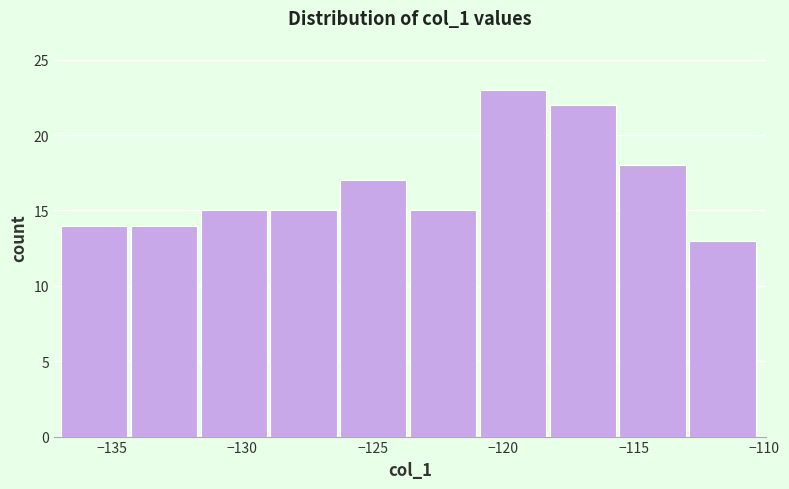

Over which range of the x-axis is the bar tallest?

-121.0 to -118.0